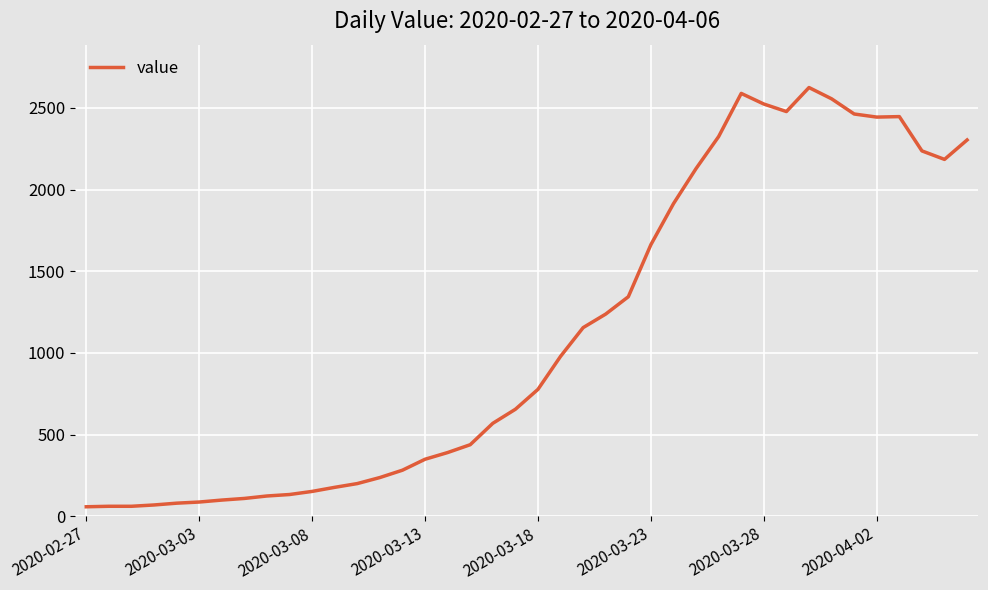

What is the difference between the maximum and minimum values?

2567